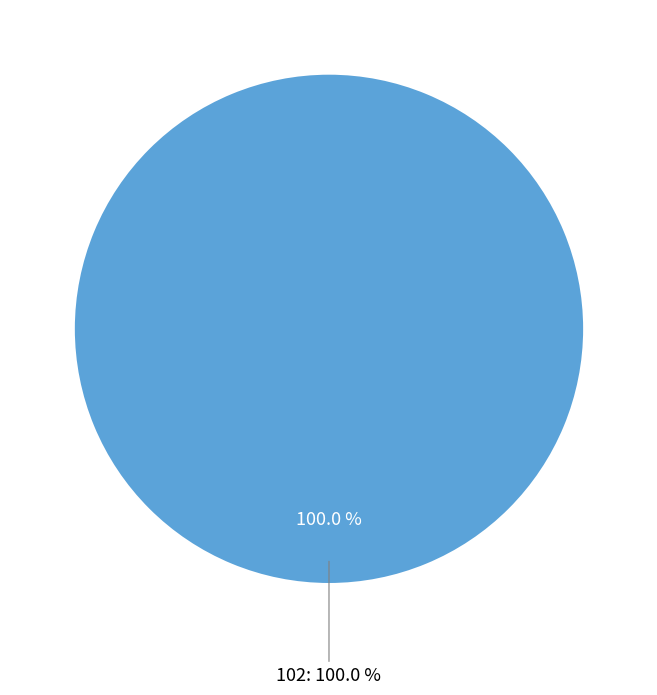

Count the number of slices in the pie.

2